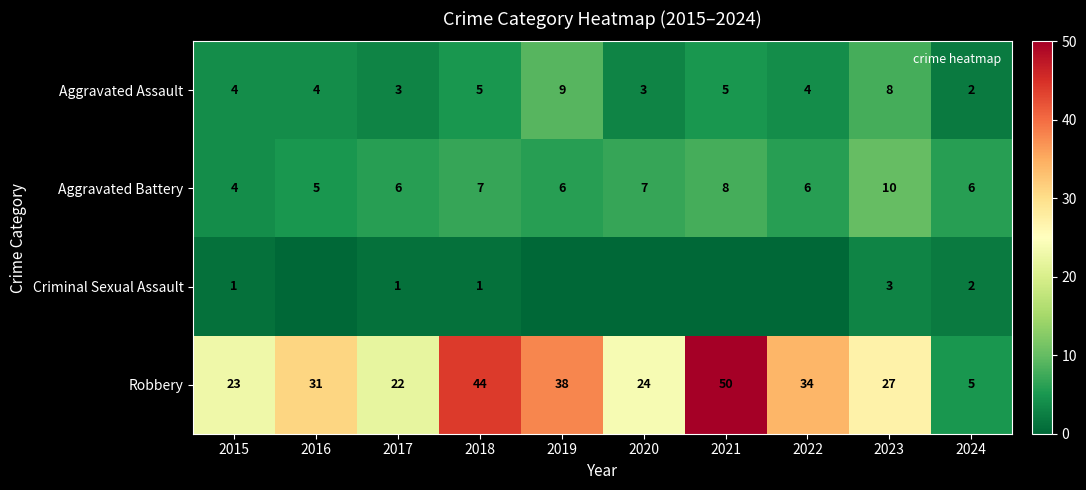

What is the average value of the Aggravated Assault series?

5